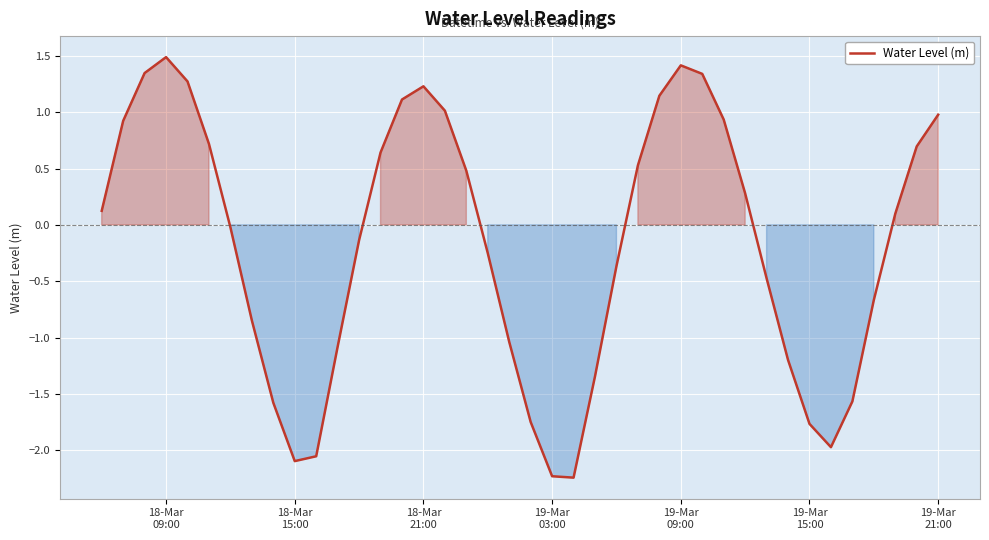

What is the maximum value shown in the chart?

1.5